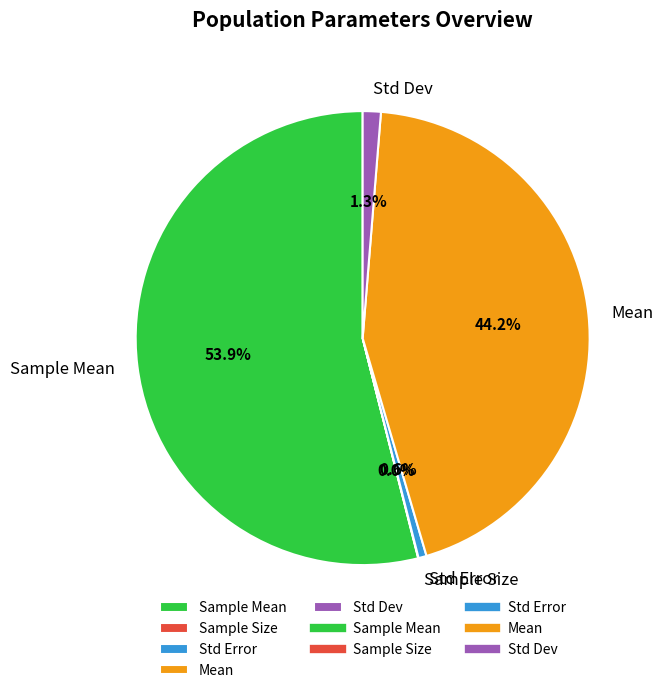

Which slice is the largest?

Sample Mean